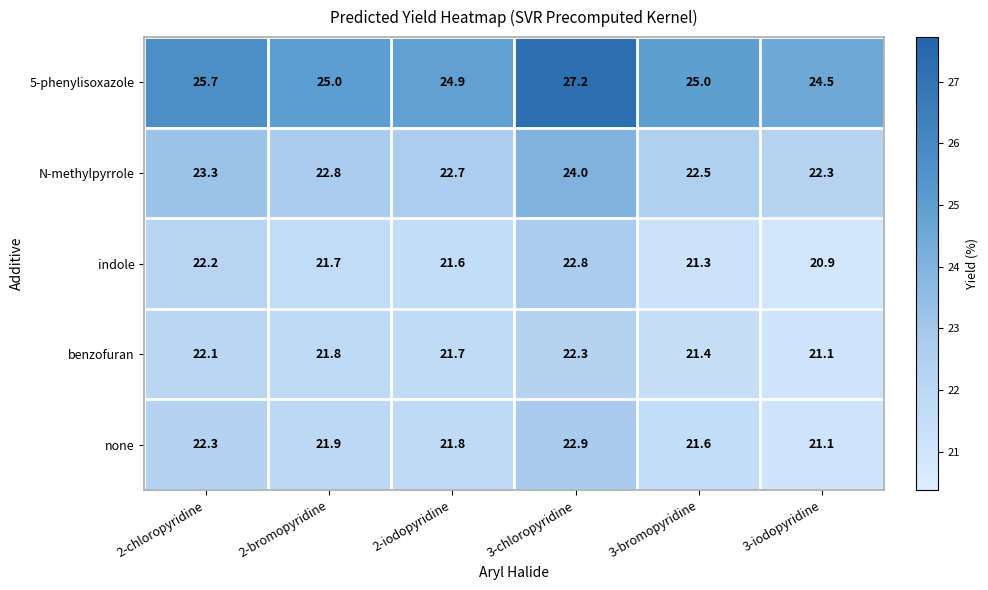

What is the spread (max minus min) of values at 2-iodopyridine?

3.3